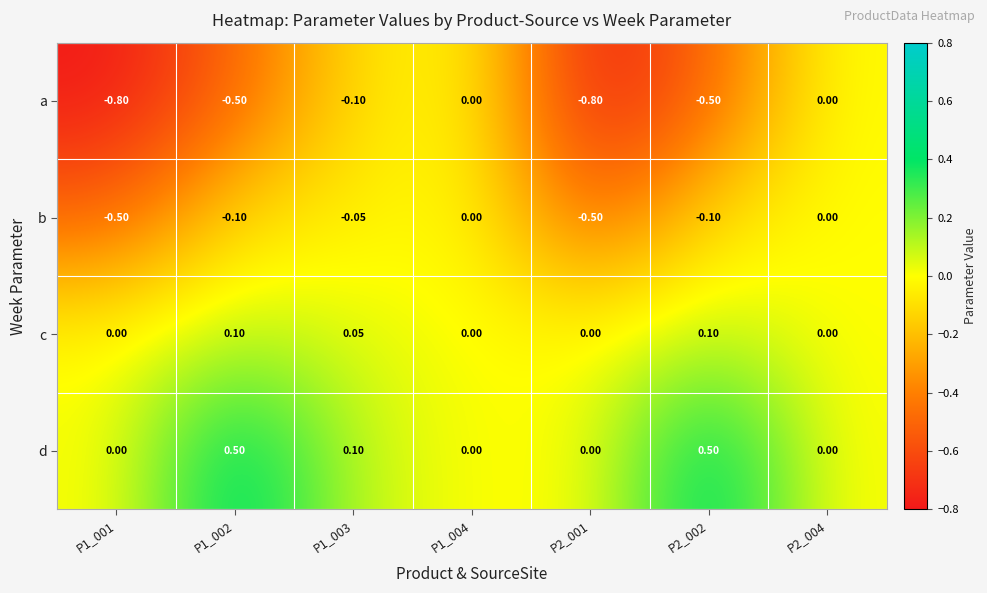

Which series has the widest spread of values?

a